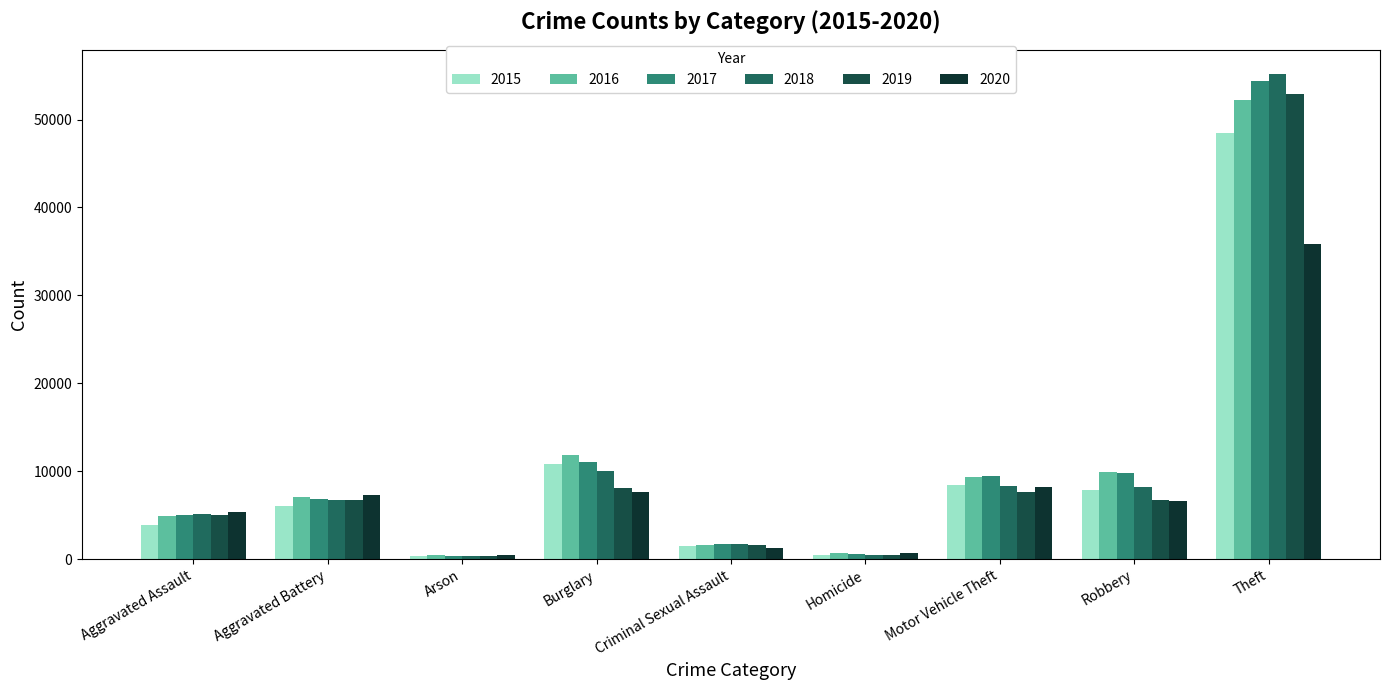

True or false: 2017 has a value of 15443 at Robbery.

False